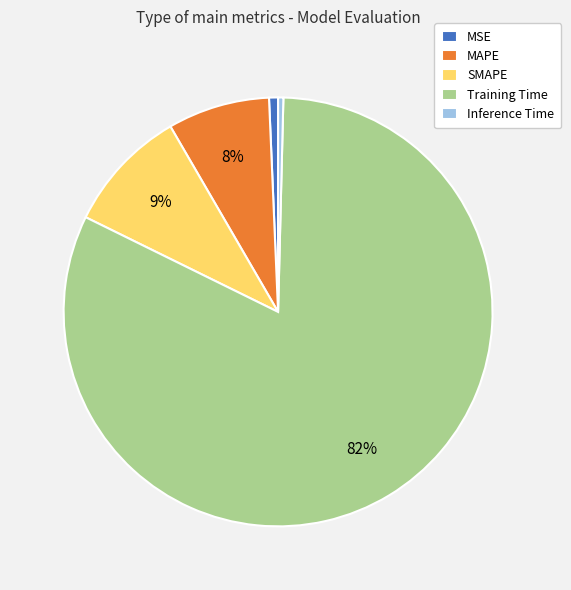

Which has a higher value, MAPE or Inference Time?

MAPE